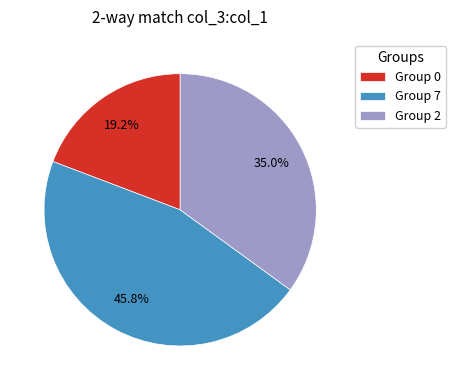

Is there any slice that represents more than half of the pie?

No